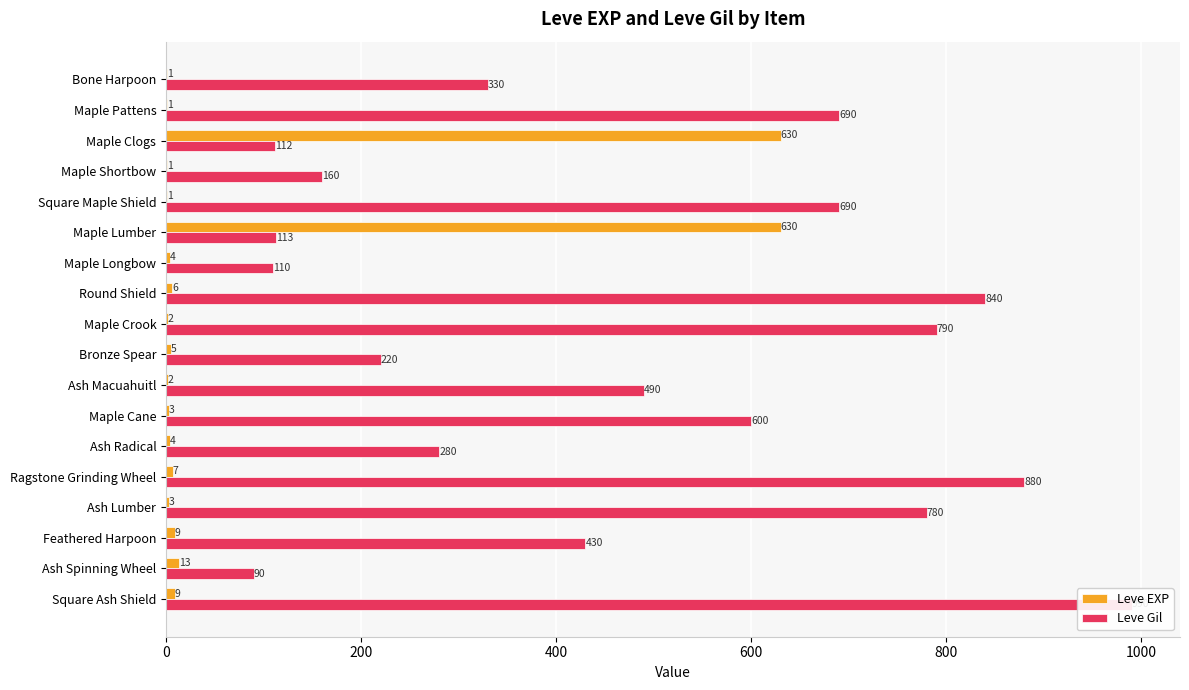

What is the approximate value of Leve Gil at Ash Macuahuitl, to the nearest 50?

500